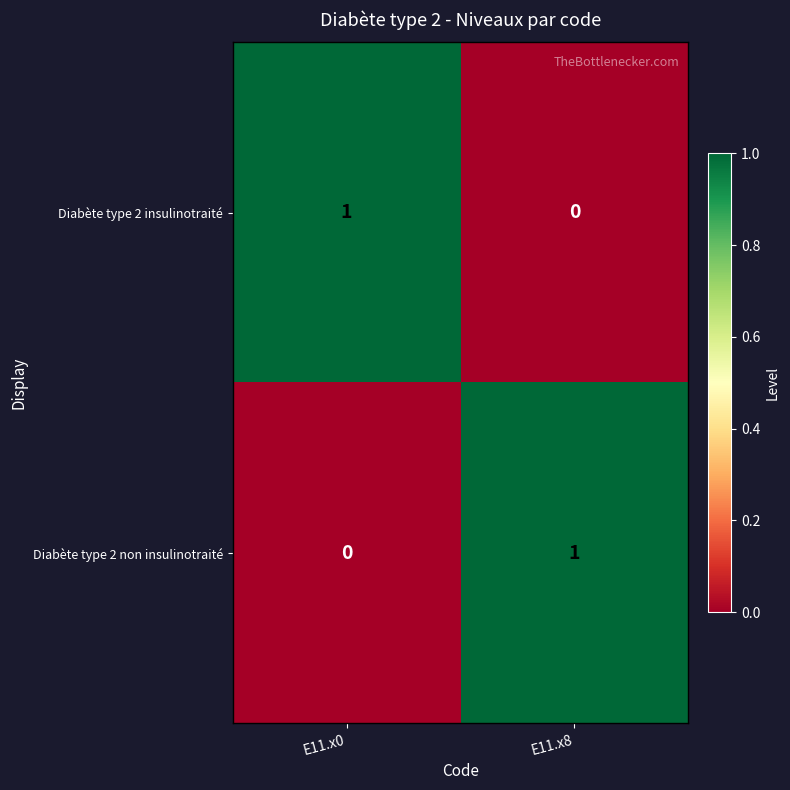

At which label does Diabète type 2 insulinotraité reach its minimum?

E11.x8